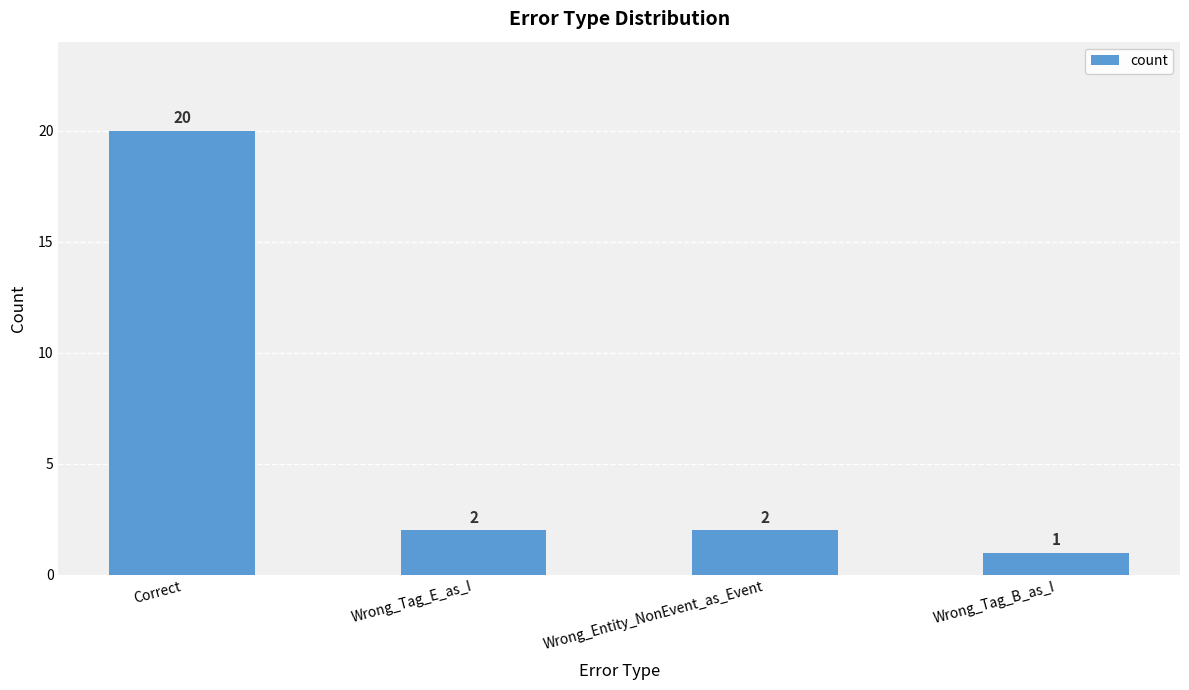

What position from the right is Wrong_Tag_E_as_I?

3